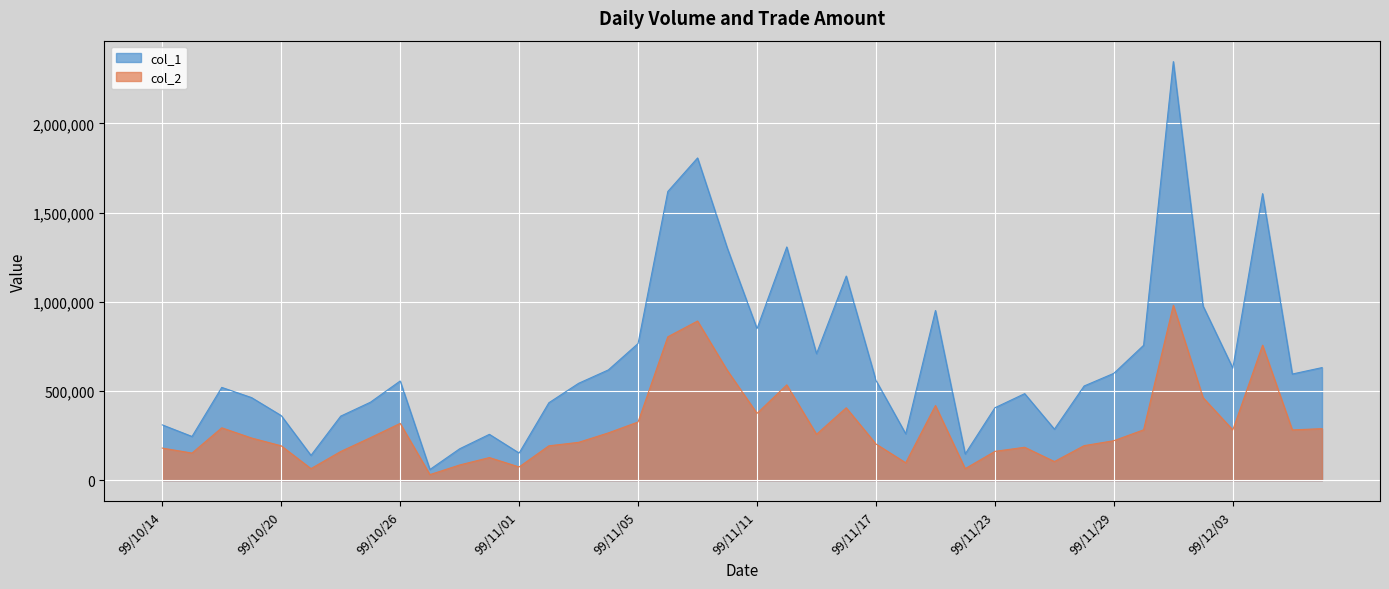

At 99/11/23, list the series in order from largest to smallest.

col_1, col_2